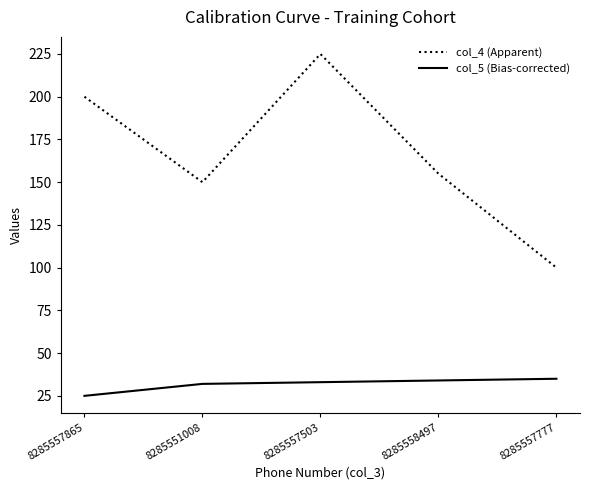

The col_5 (Bias-corrected) series shows 14 at 8285557865. True or false?

False